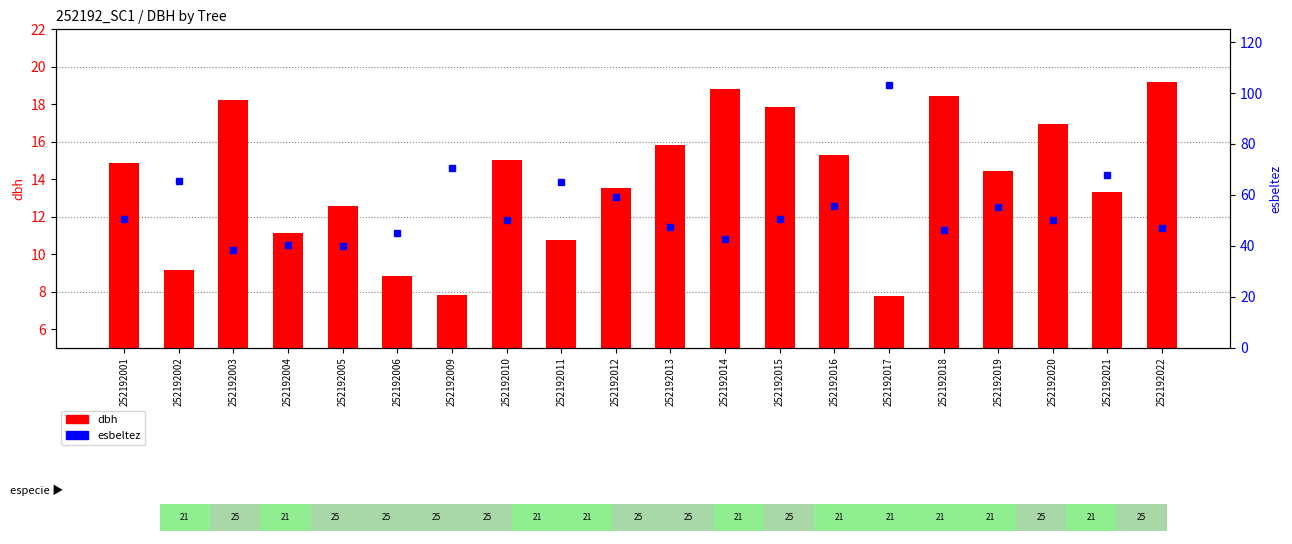

What is the average value of the dbh series?

14.0